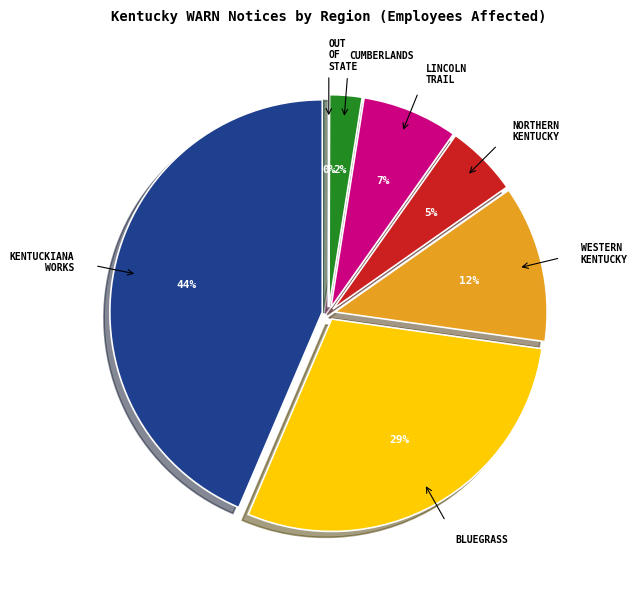

Rank the categories by value from highest to lowest.

Kentuckiana Works, Bluegrass, Western Kentucky, Lincoln Trail, Northern Kentucky, Cumberlands, Out of State